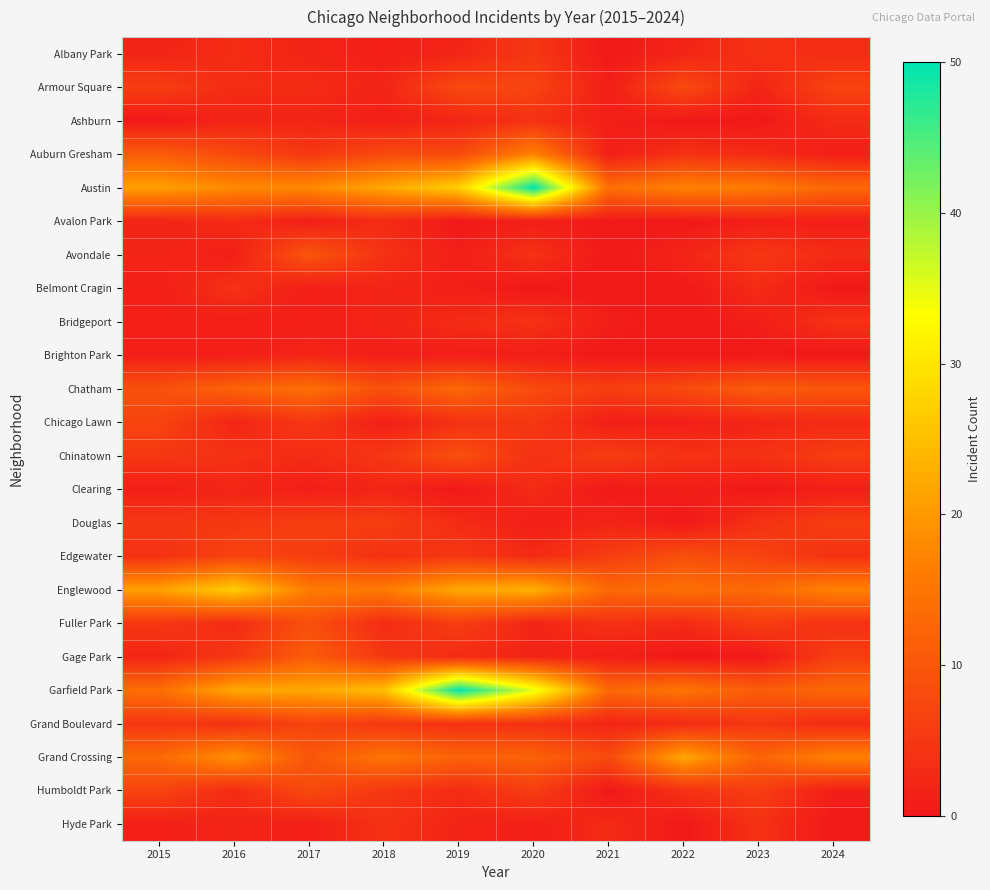

Reading left to right, extract all data points from this chart.

Albany Park: 2015=2	2016=3	2017=2	2018=1	2019=2	2020=5	2021=0	2022=2	2023=4	2024=3
Armour Square: 2015=6	2016=3	2017=3	2018=2	2019=8	2020=7	2021=1	2022=8	2023=2	2024=7
Ashburn: 2015=0	2016=2	2017=2	2018=1	2019=2	2020=4	2021=1	2022=0	2023=0	2024=3
Auburn Gresham: 2015=11	2016=8	2017=5	2018=8	2019=8	2020=17	2021=1	2022=4	2023=3	2024=1
Austin: 2015=21	2016=18	2017=18	2018=22	2019=27	2020=50	2021=14	2022=17	2023=16	2024=13
Avalon Park: 2015=2	2016=3	2017=1	2018=3	2019=0	2020=1	2021=0	2022=0	2023=1	2024=1
Avondale: 2015=2	2016=1	2017=10	2018=4	2019=1	2020=4	2021=0	2022=2	2023=5	2024=3
Belmont Cragin: 2015=1	2016=4	2017=1	2018=2	2019=1	2020=0	2021=0	2022=0	2023=3	2024=0
Bridgeport: 2015=1	2016=1	2017=1	2018=2	2019=3	2020=4	2021=1	2022=0	2023=1	2024=4
Brighton Park: 2015=1	2016=1	2017=2	2018=1	2019=1	2020=1	2021=0	2022=0	2023=0	2024=0
Chatham: 2015=9	2016=12	2017=14	2018=9	2019=13	2020=8	2021=6	2022=8	2023=11	2024=10
Chicago Lawn: 2015=7	2016=2	2017=5	2018=1	2019=4	2020=5	2021=1	2022=1	2023=2	2024=3
Chinatown: 2015=5	2016=4	2017=3	2018=5	2019=9	2020=4	2021=6	2022=4	2023=4	2024=6
Clearing: 2015=1	2016=2	2017=1	2018=2	2019=0	2020=3	2021=0	2022=1	2023=0	2024=1
Douglas: 2015=5	2016=5	2017=6	2018=6	2019=3	2020=1	2021=2	2022=0	2023=4	2024=6
Edgewater: 2015=4	2016=7	2017=6	2018=4	2019=5	2020=3	2021=6	2022=9	2023=7	2024=4
Englewood: 2015=21	2016=27	2017=16	2018=16	2019=22	2020=23	2021=13	2022=14	2023=13	2024=17
Fuller Park: 2015=5	2016=3	2017=9	2018=3	2019=6	2020=2	2021=4	2022=3	2023=6	2024=4
Gage Park: 2015=2	2016=5	2017=11	2018=5	2019=3	2020=2	2021=1	2022=0	2023=0	2024=6
Garfield Park: 2015=14	2016=22	2017=22	2018=25	2019=50	2020=35	2021=13	2022=15	2023=11	2024=13
Grand Boulevard: 2015=5	2016=4	2017=7	2018=5	2019=4	2020=4	2021=2	2022=3	2023=5	2024=3
Grand Crossing: 2015=13	2016=19	2017=10	2018=15	2019=12	2020=12	2021=8	2022=22	2023=12	2024=17
Humboldt Park: 2015=7	2016=3	2017=8	2018=5	2019=3	2020=6	2021=0	2022=4	2023=6	2024=1
Hyde Park: 2015=1	2016=2	2017=1	2018=4	2019=2	2020=1	2021=3	2022=0	2023=4	2024=0